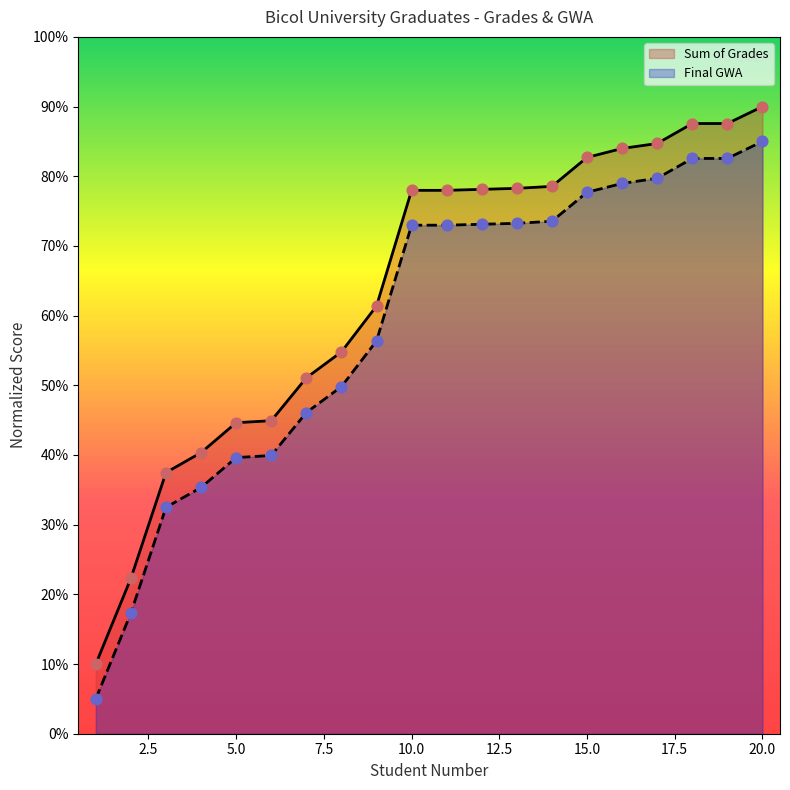

At which category is the sum across all series the highest?

20